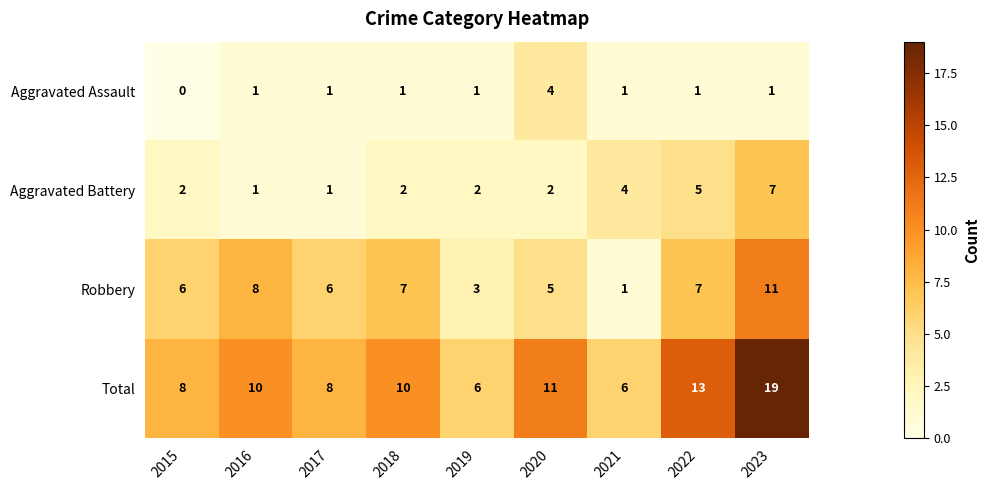

Which series has the largest range (max minus min)?

Total